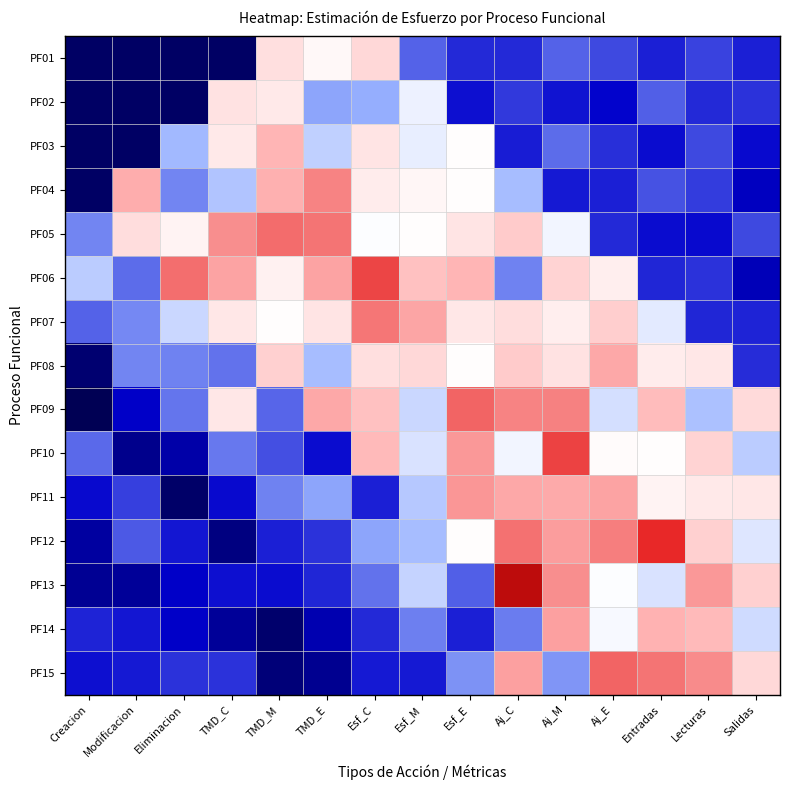

What is the greatest value displayed?

2.1